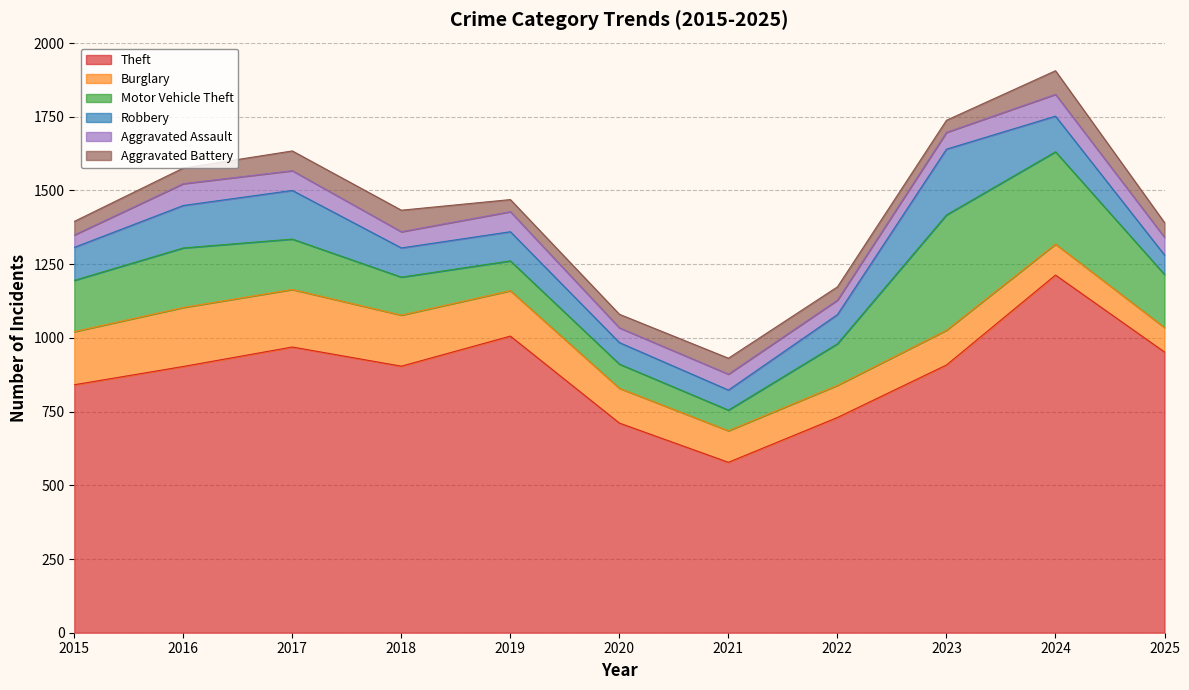

Rank the series at 2021 from lowest to highest value.

Aggravated Assault, Aggravated Battery, Robbery, Motor Vehicle Theft, Burglary, Theft